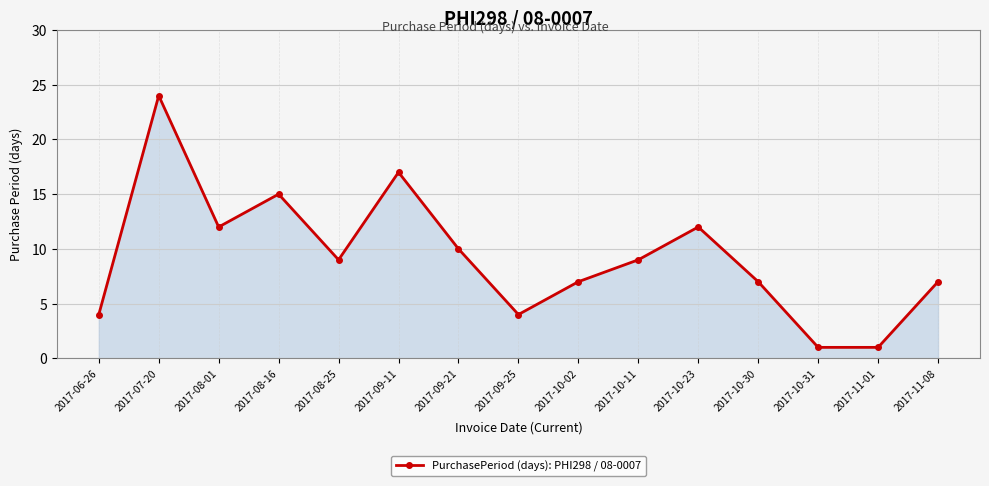

How many lines are shown in the chart?

1